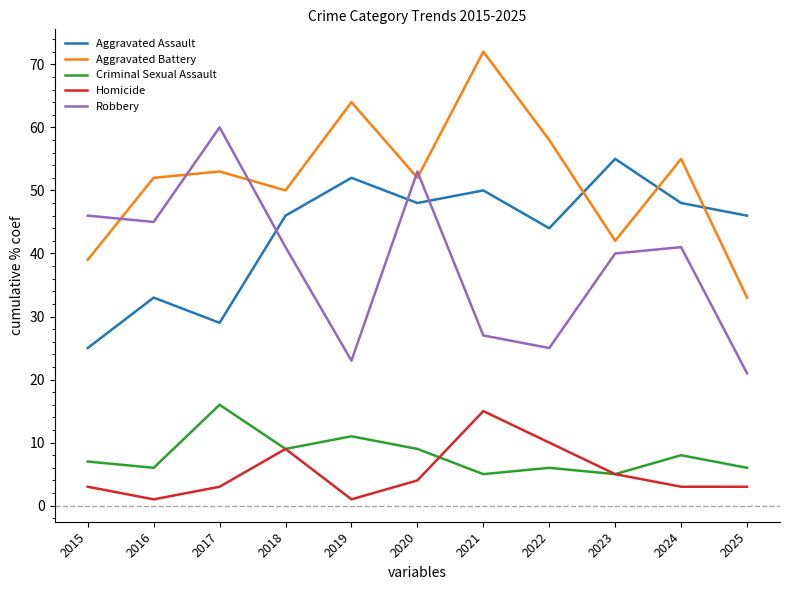

Reading left to right, extract all data points from this chart.

Aggravated Assault: 25	33	29	46	52	48	50	44	55	48	46
Aggravated Battery: 39	52	53	50	64	52	72	58	42	55	33
Criminal Sexual Assault: 7	6	16	9	11	9	5	6	5	8	6
Homicide: 3	1	3	9	1	4	15	10	5	3	3
Robbery: 46	45	60	41	23	53	27	25	40	41	21